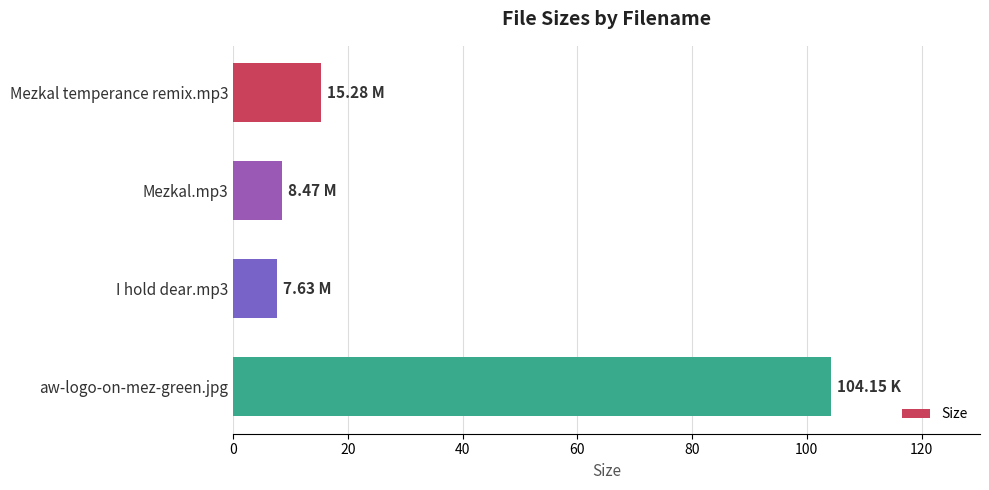

What is the sum of all values?

135.5